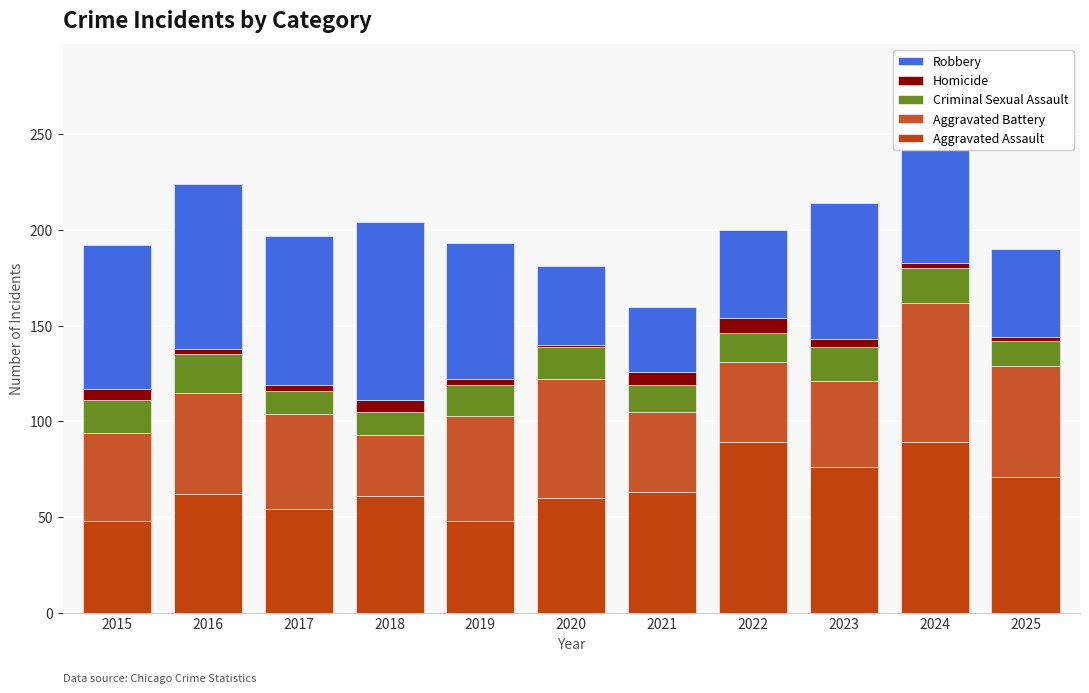

Is the value of Homicide at 2025 greater than the value of Robbery at 2024?

No